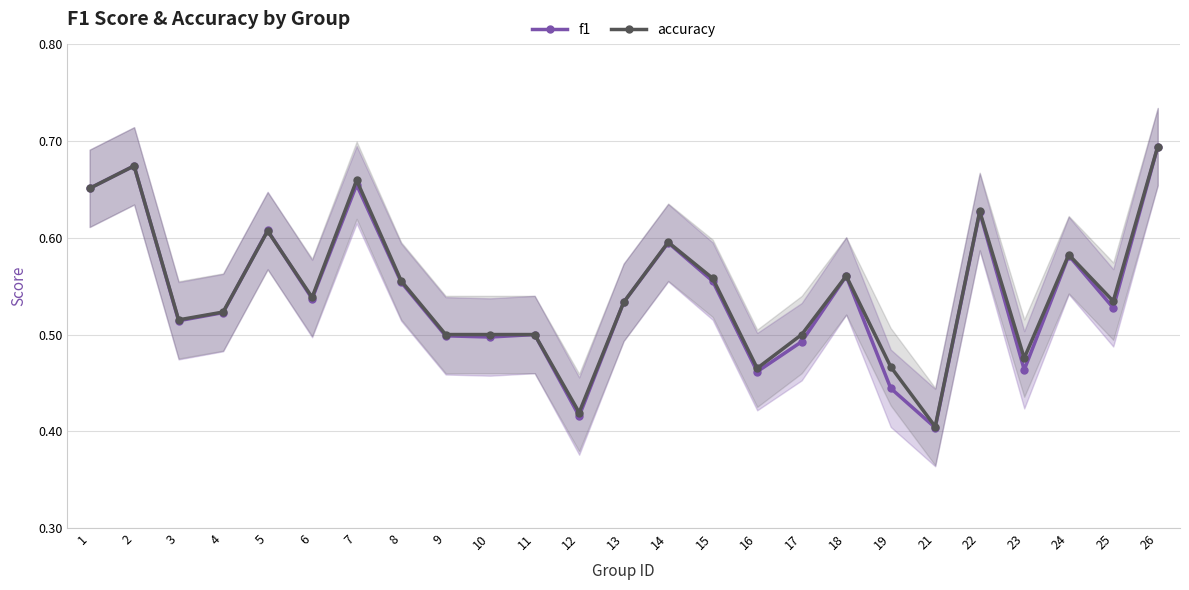

Which category has the lowest value in the accuracy series?

21